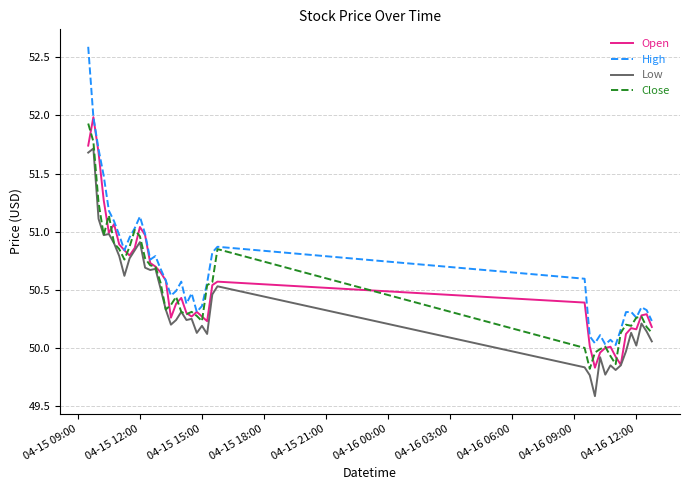

Rank the series by their maximum value, from highest to lowest.

High, Open, Close, Low